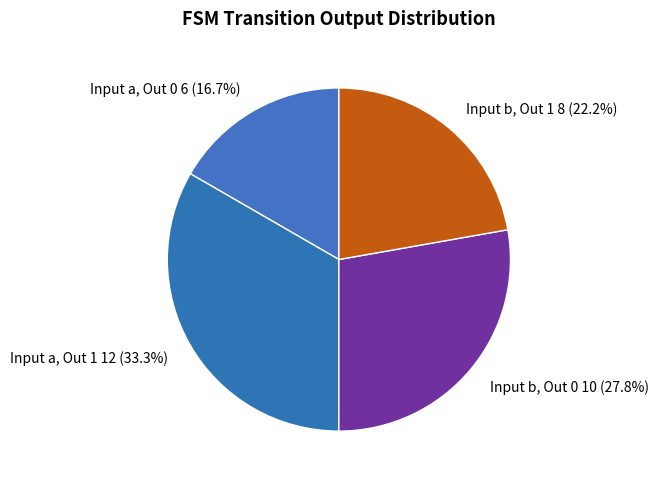

How much of the chart is everything except Input a, Out 1?

66.7%